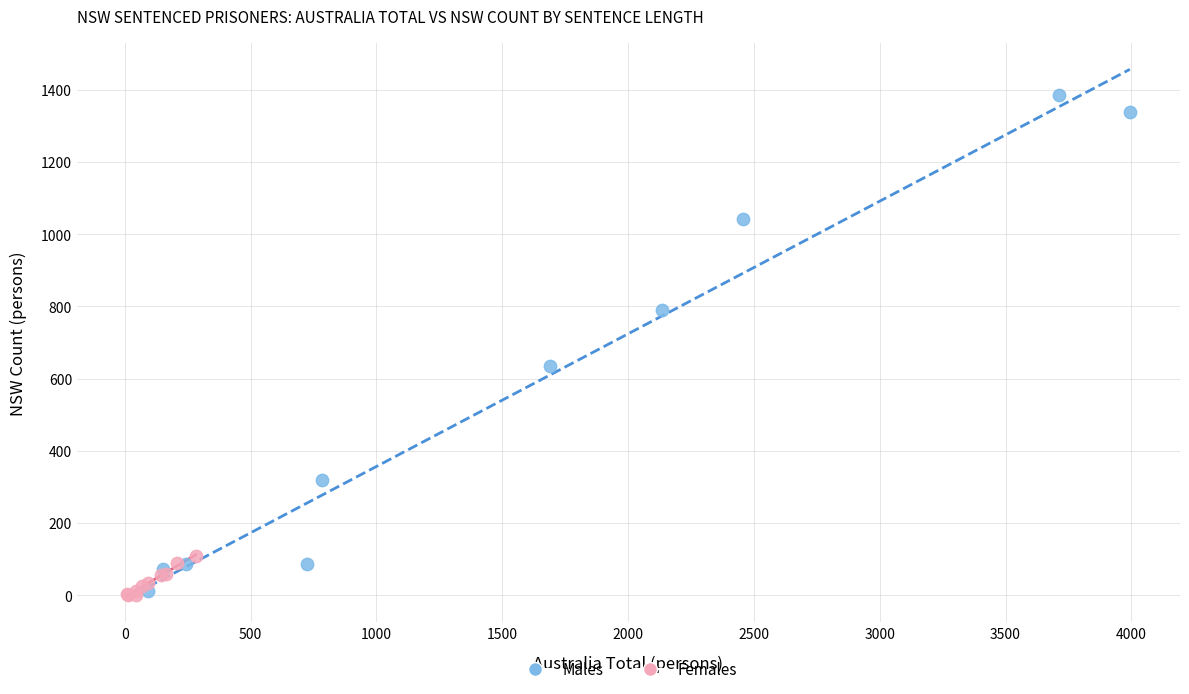

Which series contains the highest Y value?

Males